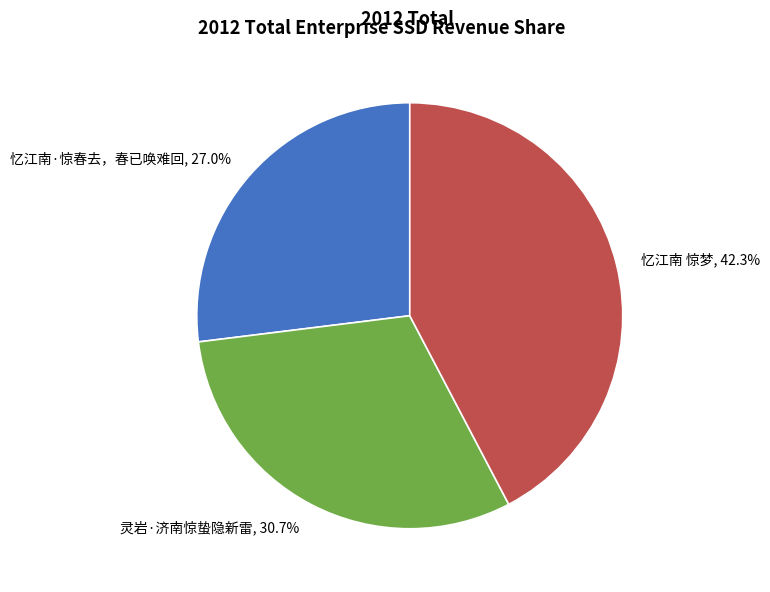

The 灵岩·济南惊蛰隐新雷 slice represents 31% of the pie. True or false?

True